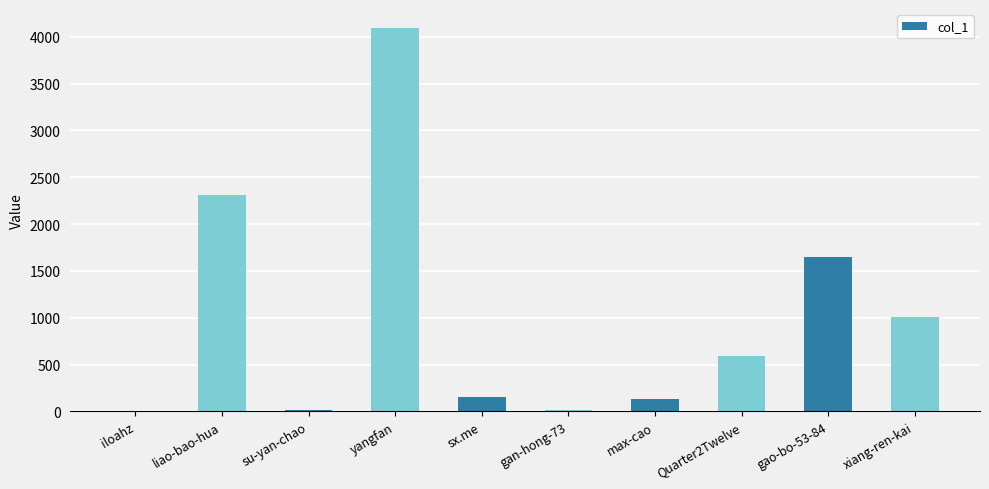

Which has a higher value, max-cao or xiang-ren-kai?

xiang-ren-kai